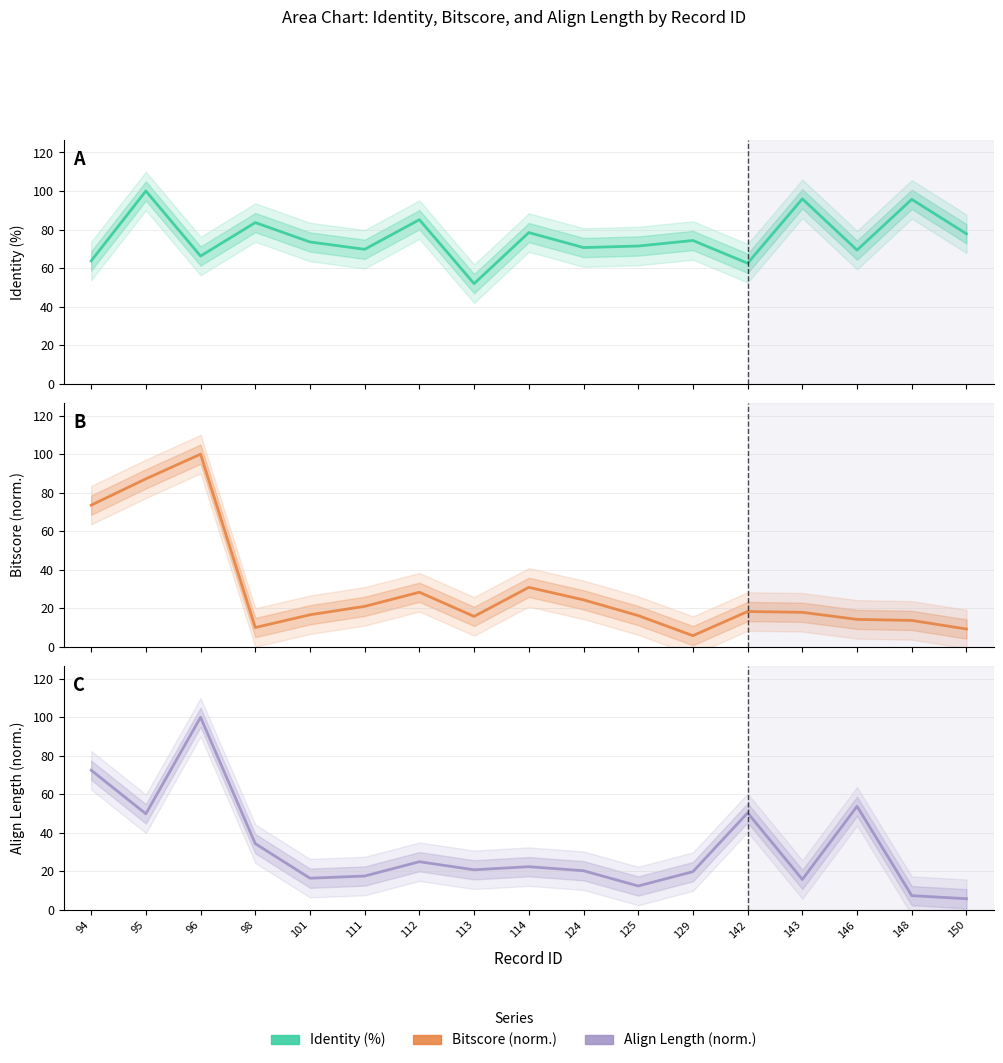

What is the value of the bitscore point at the 14th from the left?

17.9